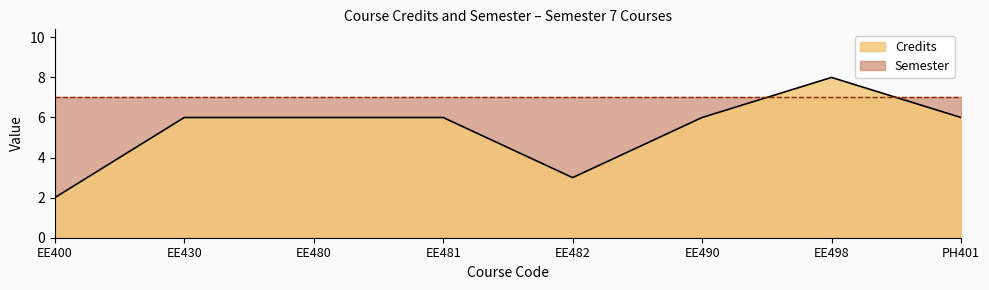

What is the difference between the values at EE482 and EE400?

1